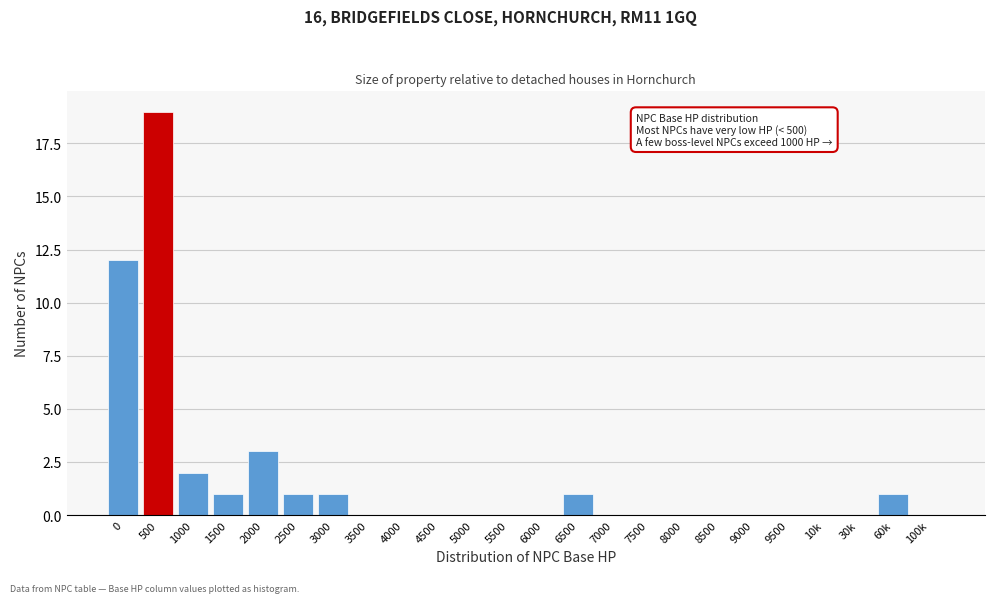

Reading right to left, list all the values displayed in this chart.

100k=0	60k=1	30k=0	10k=0	9500=0	9000=0	8500=0	8000=0	7500=0	7000=0	6500=1	6000=0	5500=0	5000=0	4500=0	4000=0	3500=0	3000=1	2500=1	2000=3	1500=1	1000=2	500=19	0=12